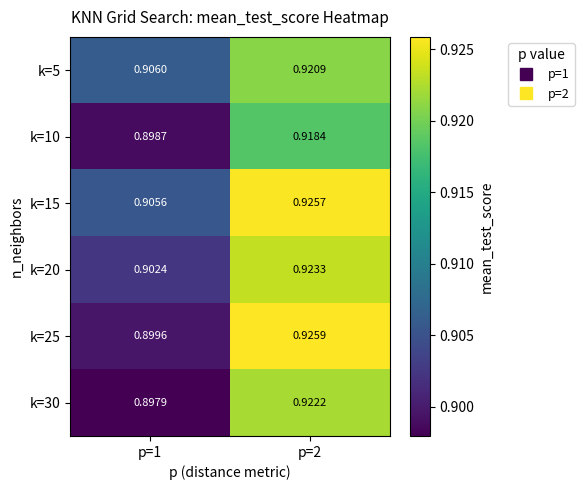

List the series in order of their peak value, lowest first.

k=10, k=5, k=30, k=20, k=15, k=25